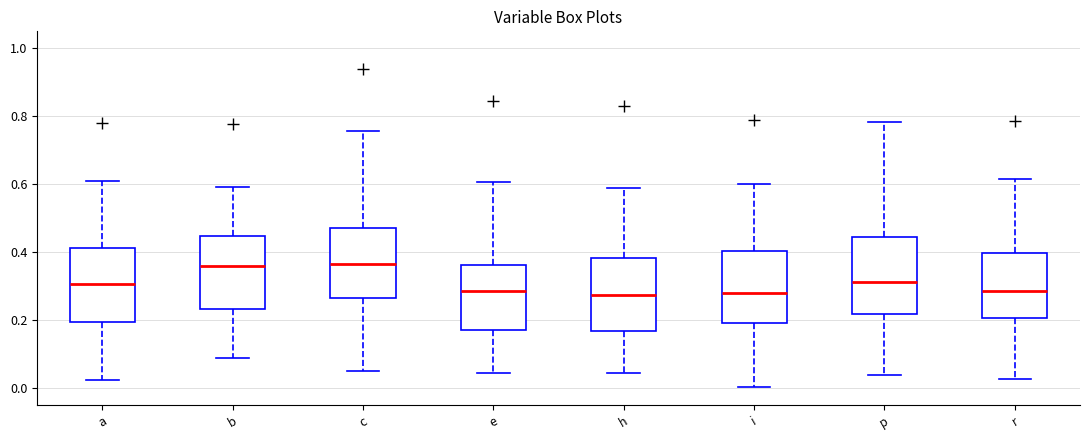

Reading left to right, transcribe this box plot: for each box, give where its median line is, the range the box spans, and where its two whiskers end, as read against the y-axis. The values are not printed on the chart, so give them approximately, as read against the axis.

a: median 0.30, box 0.20 to 0.42, whiskers 0.02 to 0.60
b: median 0.36, box 0.24 to 0.44, whiskers 0.08 to 0.60
c: median 0.36, box 0.26 to 0.48, whiskers 0.04 to 0.76
e: median 0.28, box 0.18 to 0.36, whiskers 0.04 to 0.60
h: median 0.28, box 0.16 to 0.38, whiskers 0.04 to 0.58
i: median 0.28, box 0.20 to 0.40, whiskers 0.00 to 0.60
p: median 0.32, box 0.22 to 0.44, whiskers 0.04 to 0.78
r: median 0.28, box 0.20 to 0.40, whiskers 0.02 to 0.62